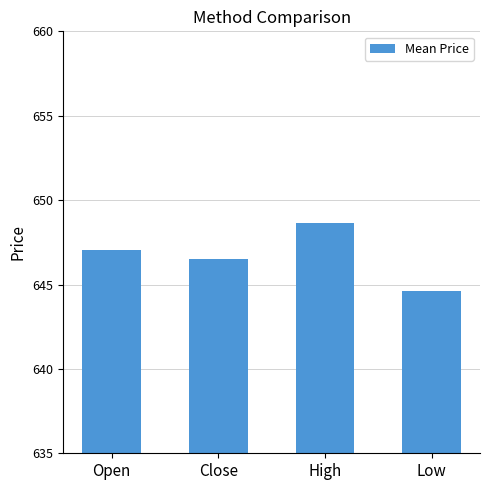

What is the smallest value displayed?

644.6